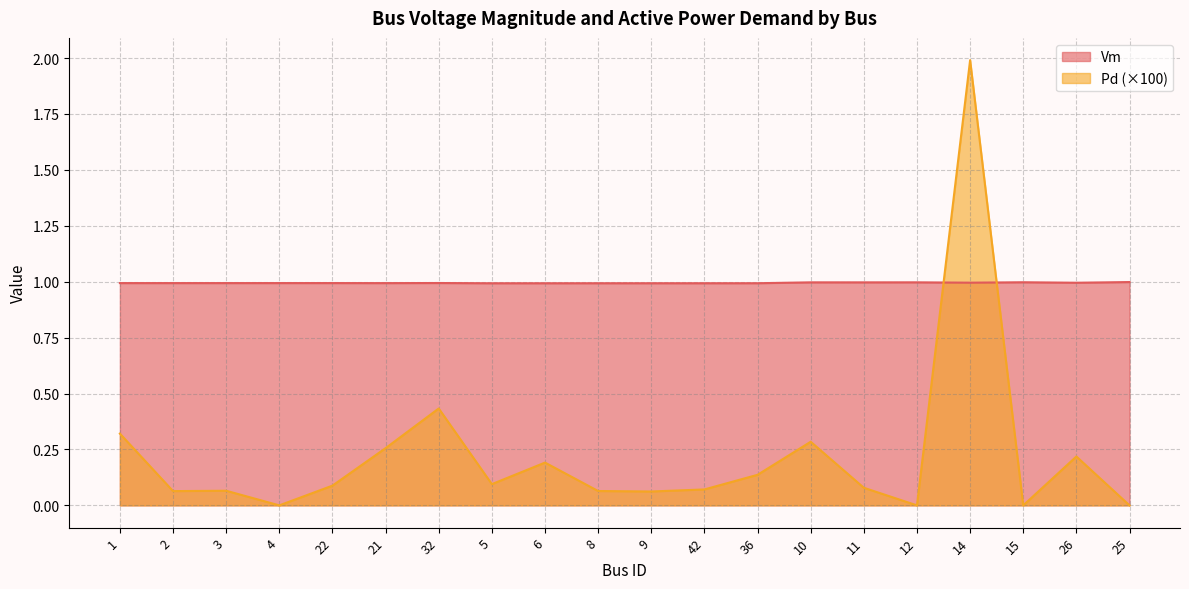

At how many categories does at least one series exceed 1?

1